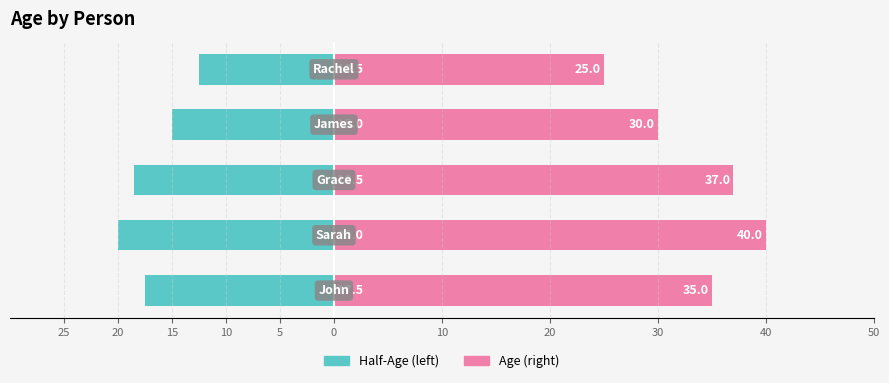

What is the approximate value of Left-Age at 15?

-18.5